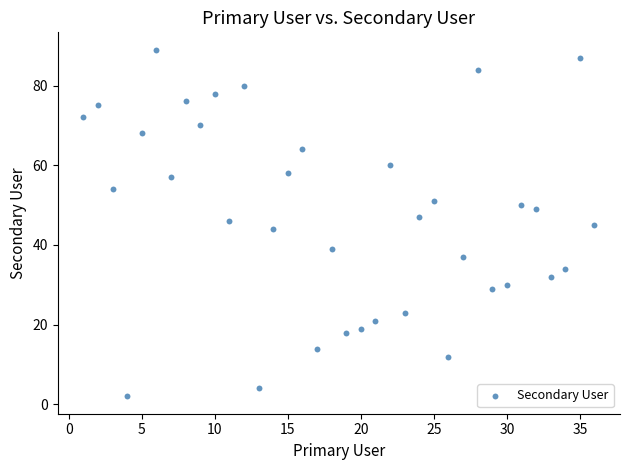

What is the range of X values (max minus min)?

35